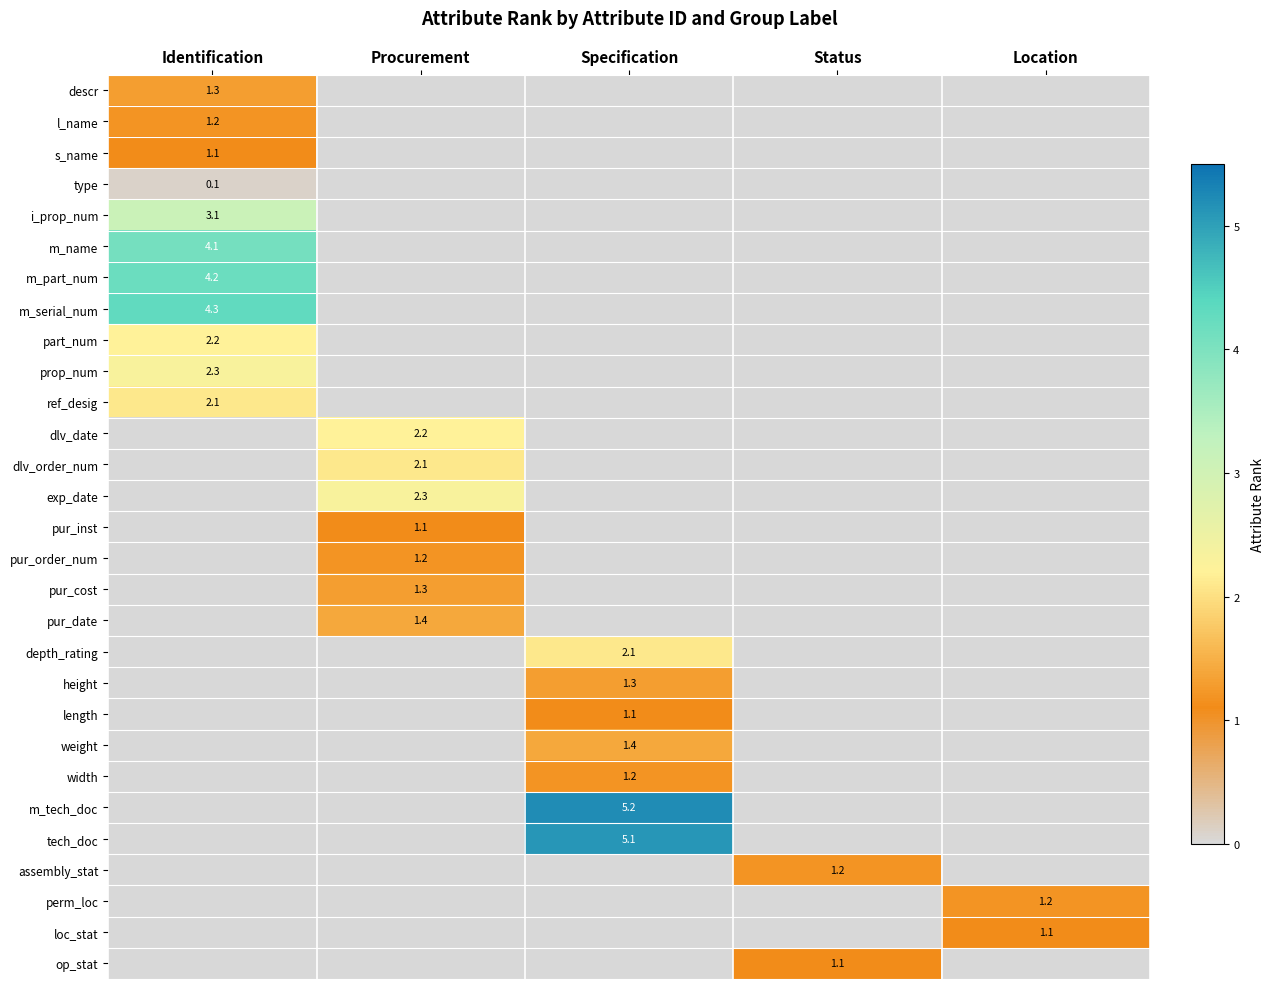

The width series shows 1.2 at Specification. True or false?

True